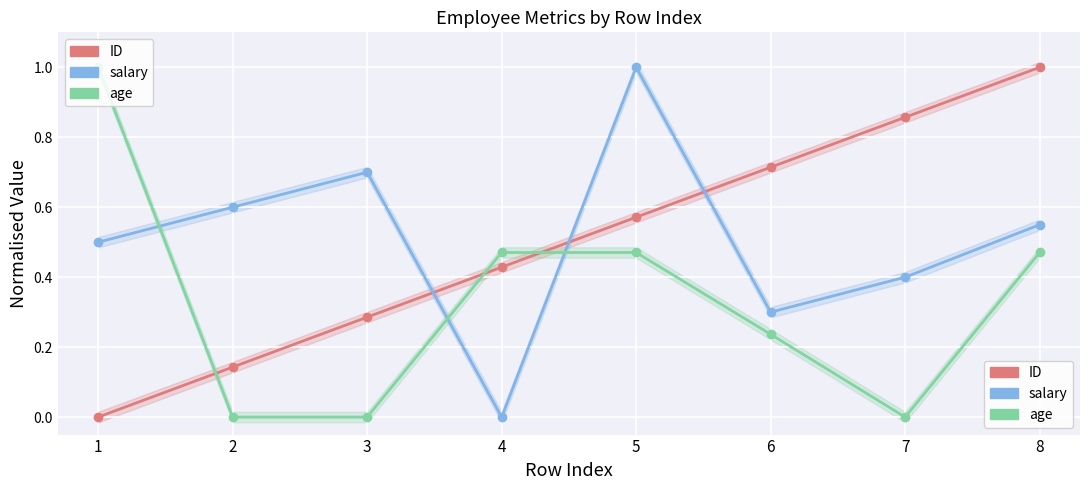

Which series has the largest total across all categories?

salary